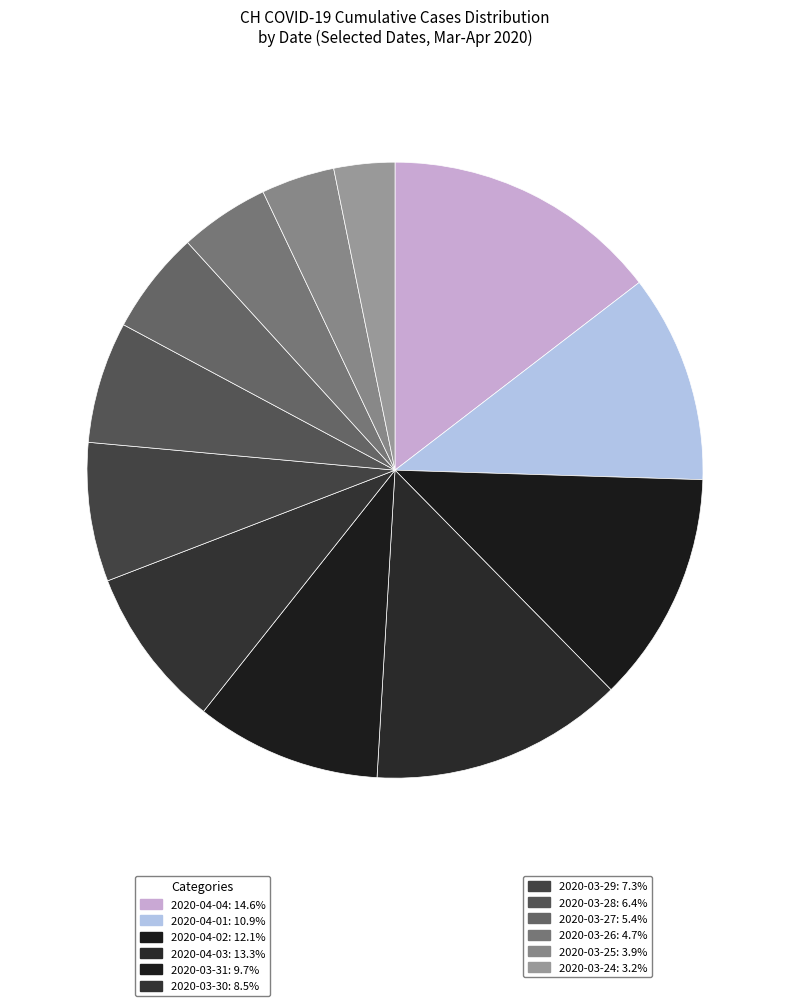

How many slices are in this pie chart?

12